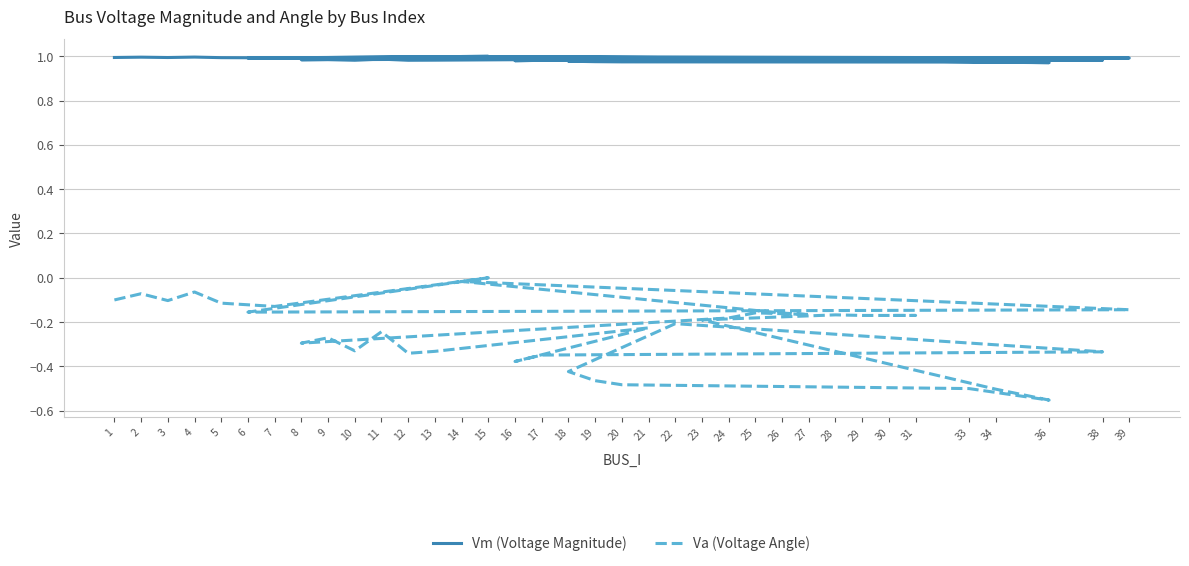

At which label does Va (Voltage Angle) reach its peak?

15